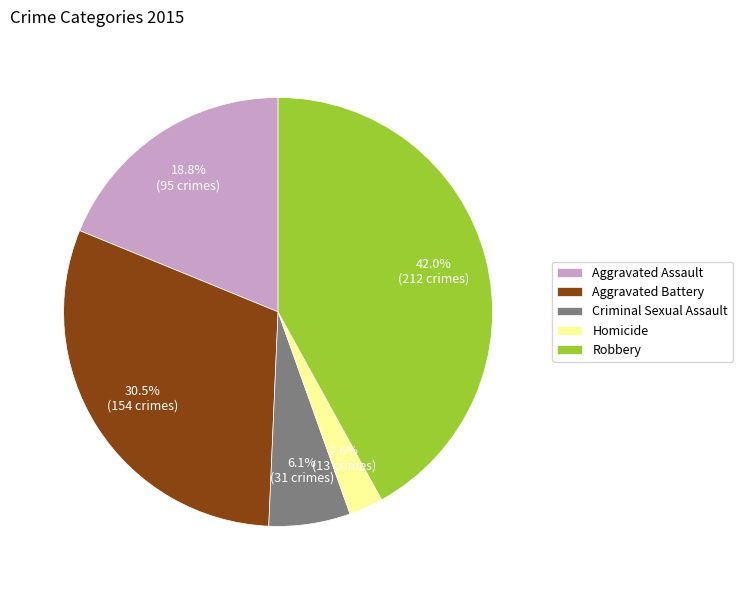

Rank the categories by value from highest to lowest.

Robbery, Aggravated Battery, Aggravated Assault, Criminal Sexual Assault, Homicide